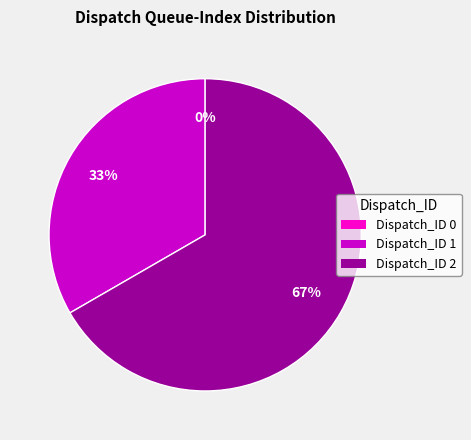

The Dispatch_ID 2 slice represents 81% of the pie. True or false?

False